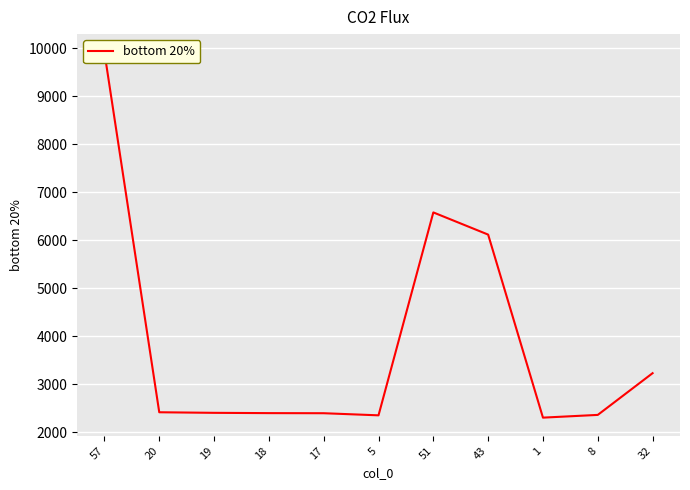

Where is the data nearest to the value 6108?

43